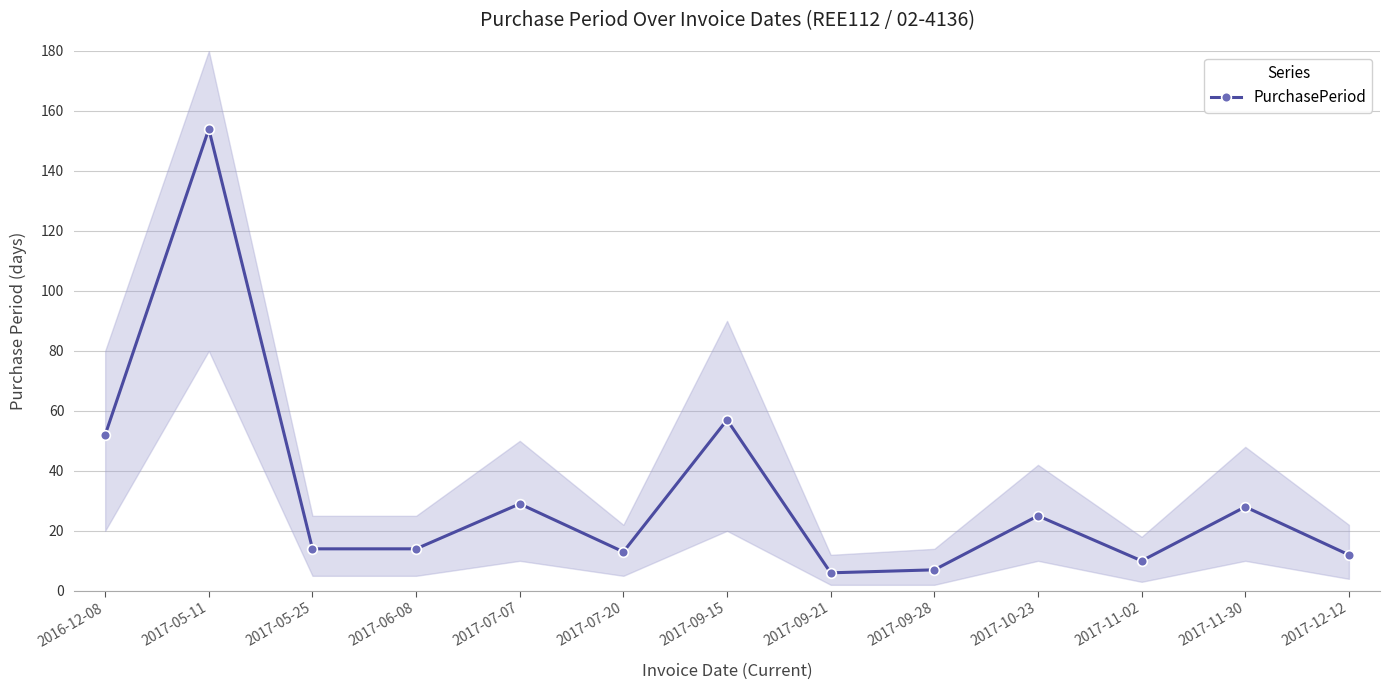

At which category does the data reach its first local peak?

2017-05-11